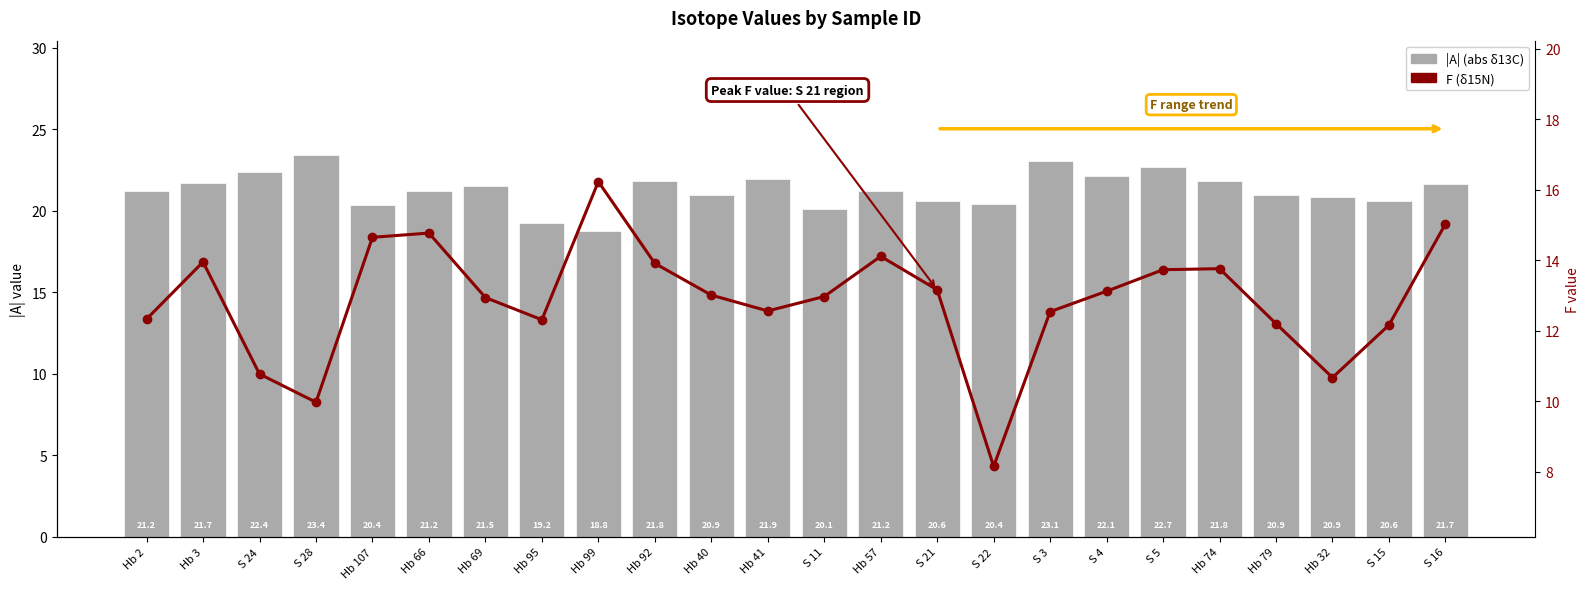

Reading right to left, transcribe all the data shown in this chart.

|A| (abs δ13C): 21.7	20.6	20.9	20.9	21.8	22.7	22.1	23.1	20.4	20.6	21.2	20.1	21.9	20.9	21.8	18.8	19.2	21.5	21.2	20.4	23.4	22.4	21.7	21.2
F (δ15N): 15.0	12.2	10.7	12.2	13.8	13.7	13.1	12.5	8.2	13.2	14.1	13.0	12.6	13.0	13.9	16.2	12.3	12.9	14.8	14.7	10.0	10.8	13.9	12.3